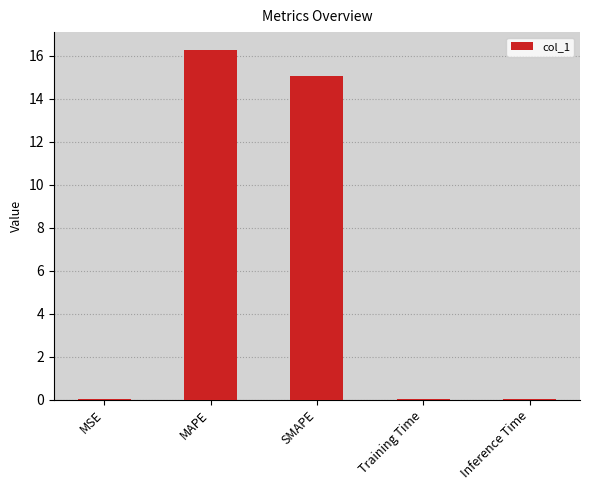

Which category has the highest value across all series?

MAPE